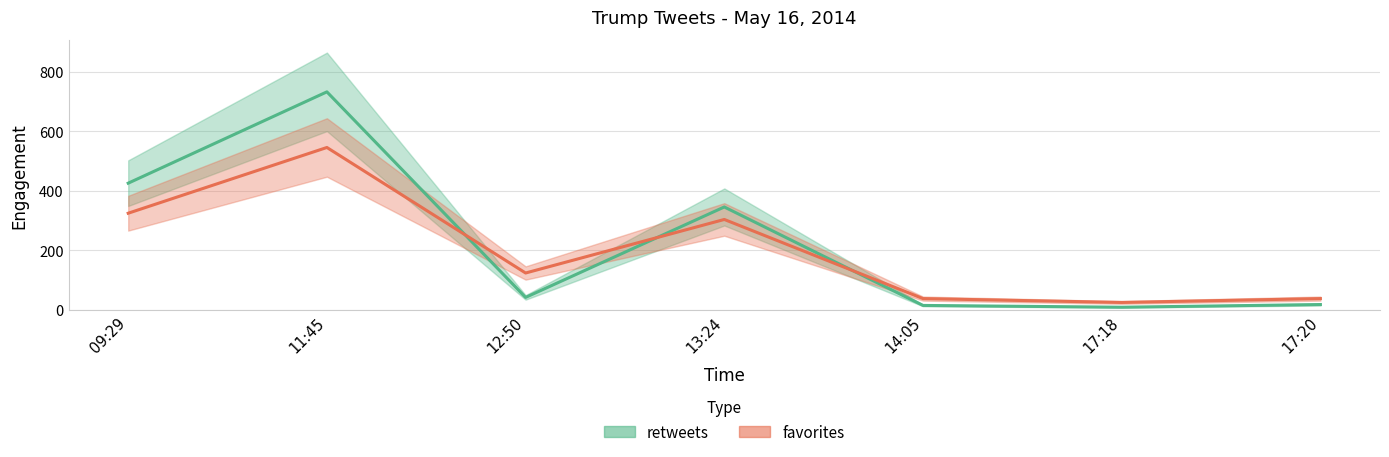

After their last crossing, which series has the higher values: retweets or favorites?

favorites